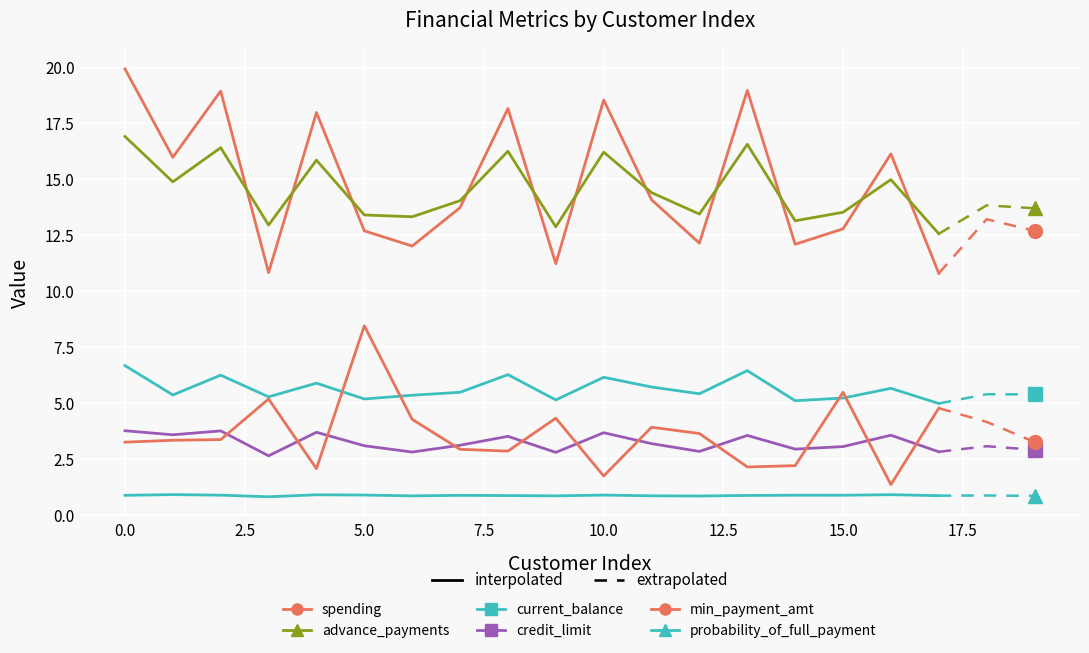

What is the sum of the spending values at 11 and 12.5?

26.1